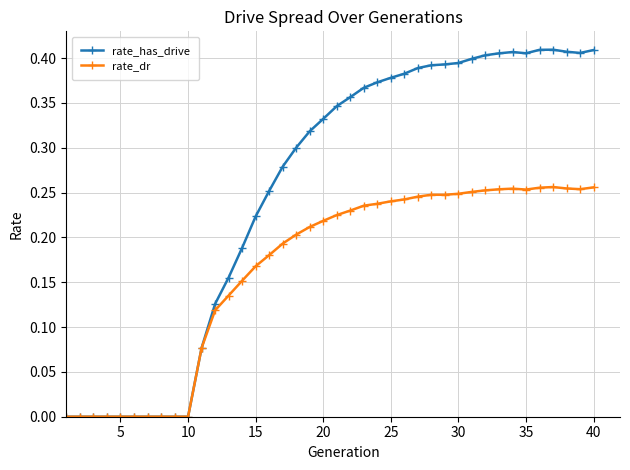

Which series has the widest spread of values?

rate_has_drive